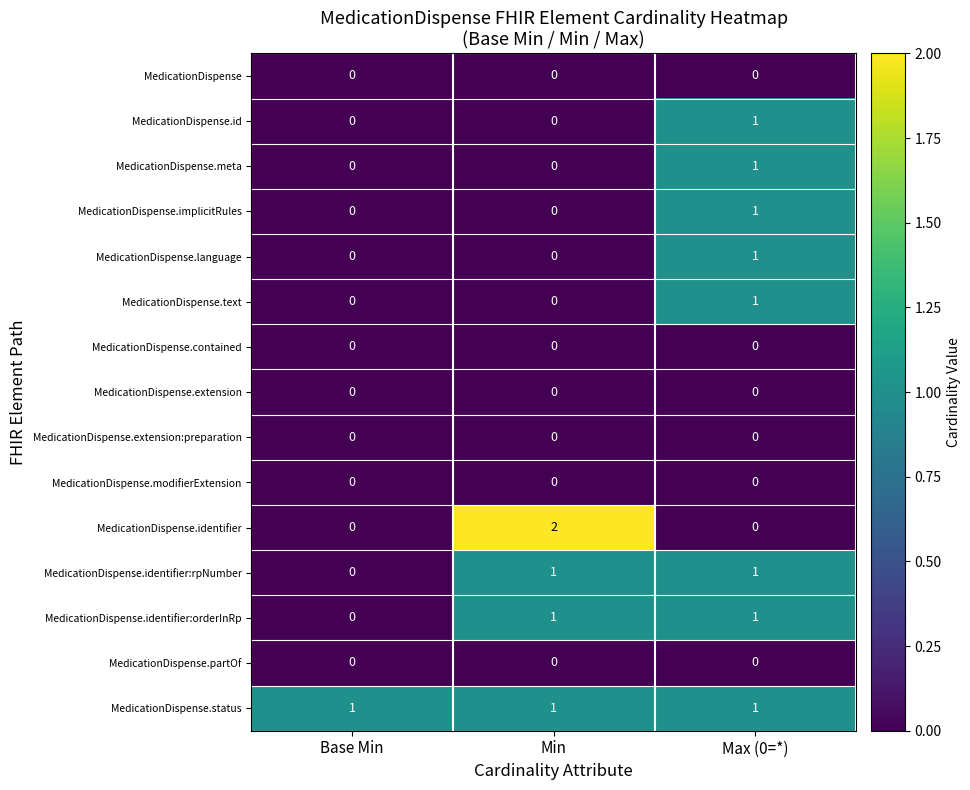

Which series has the widest spread of values?

MedicationDispense.identifier